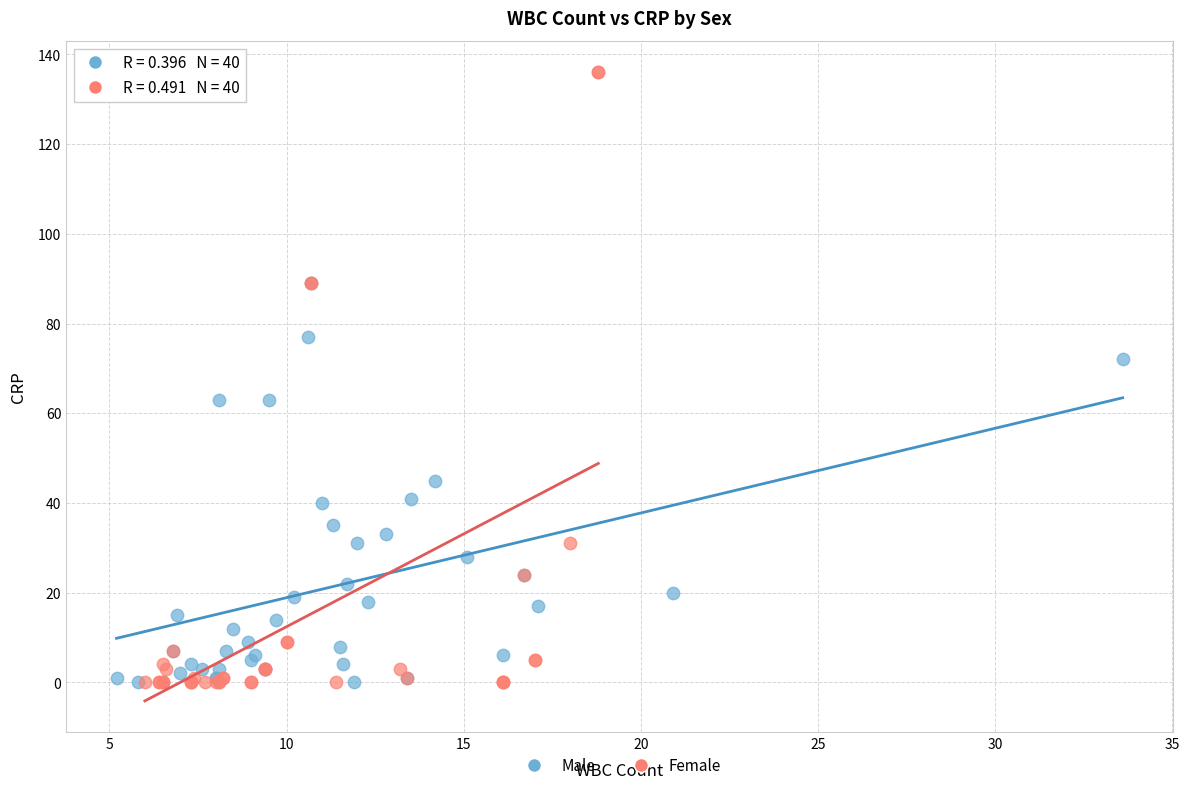

Which series has the largest Y range (max minus min)?

Female